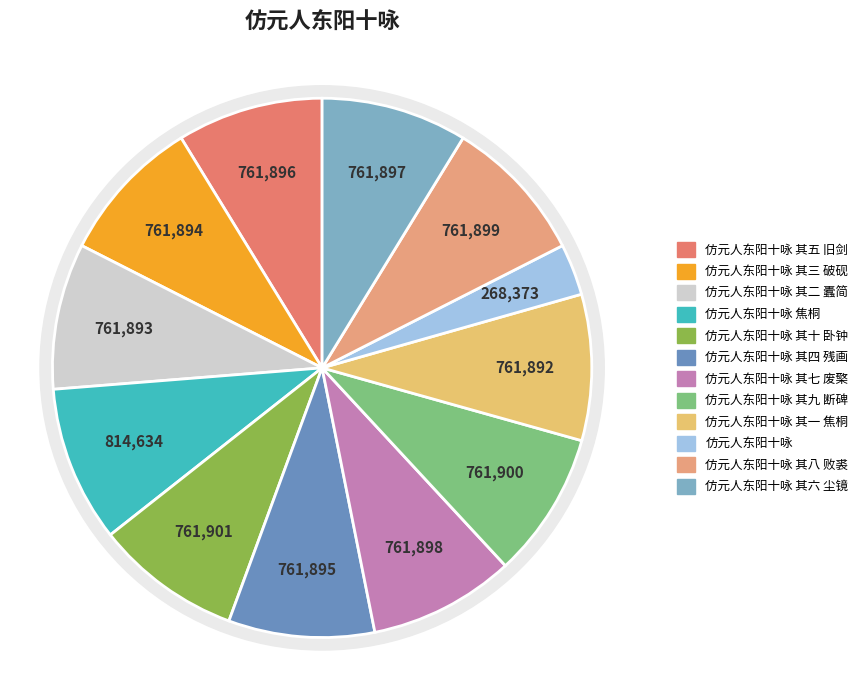

Approximately how many times larger is the value at 仿元人东阳十咏 其三 破砚 compared to 仿元人东阳十咏 焦桐?

0.9